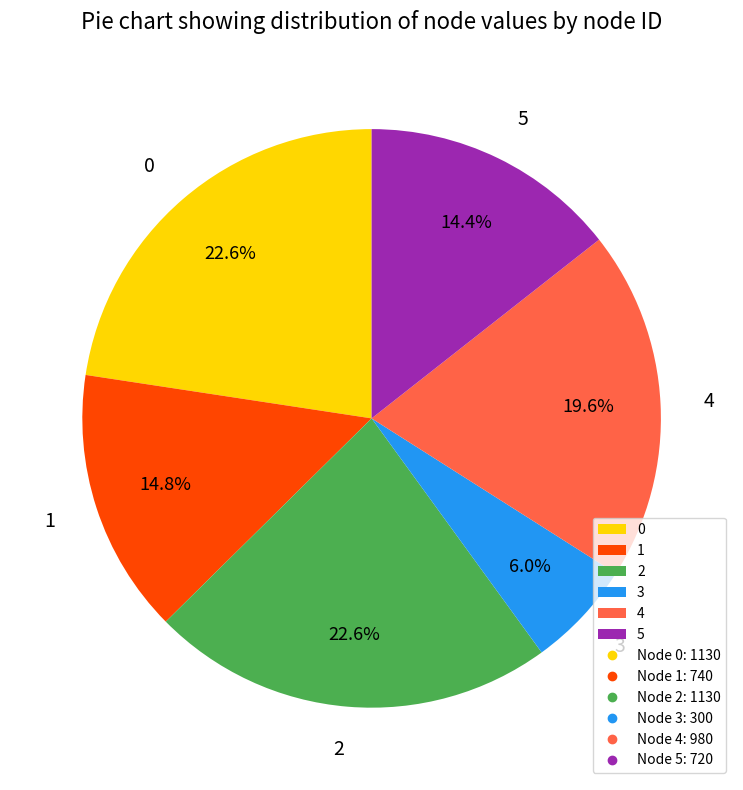

Does 0 account for over 50% of the chart?

No